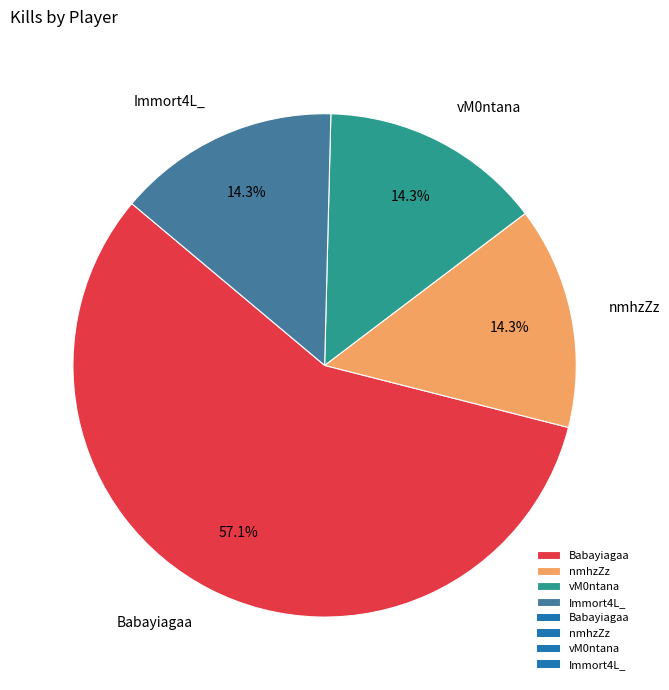

To the nearest percent, what is the combined percentage of Babayiagaa and nmhzZz?

71%